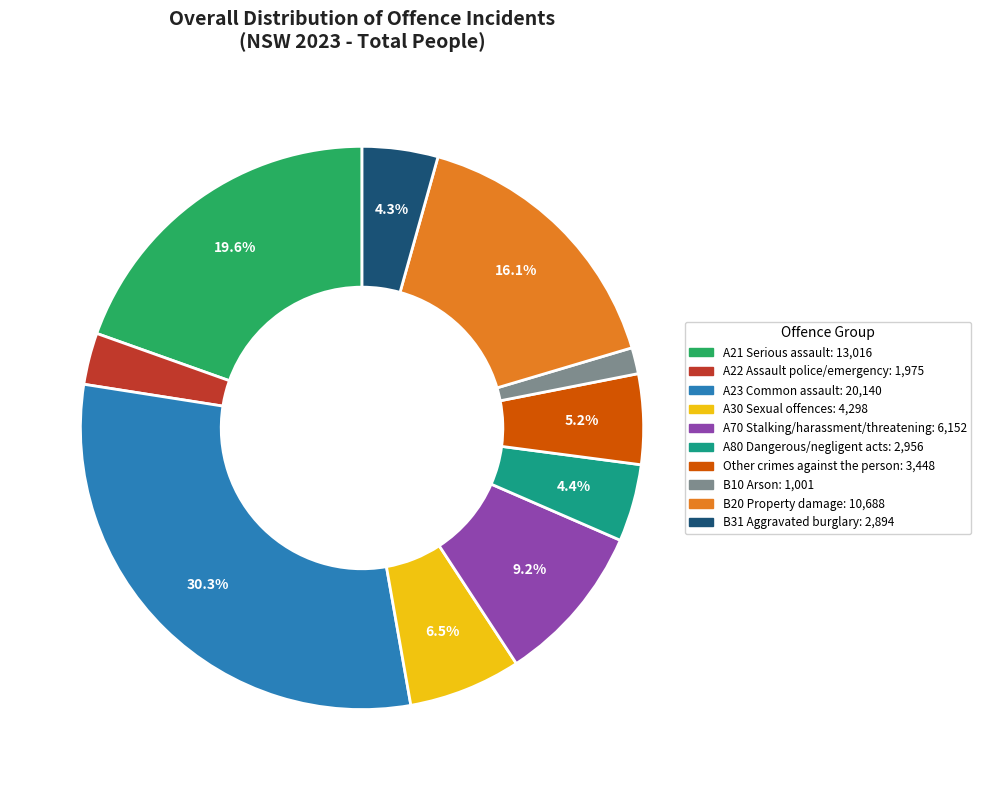

True or false: B31 Aggravated burglary accounts for 14% of the total.

False